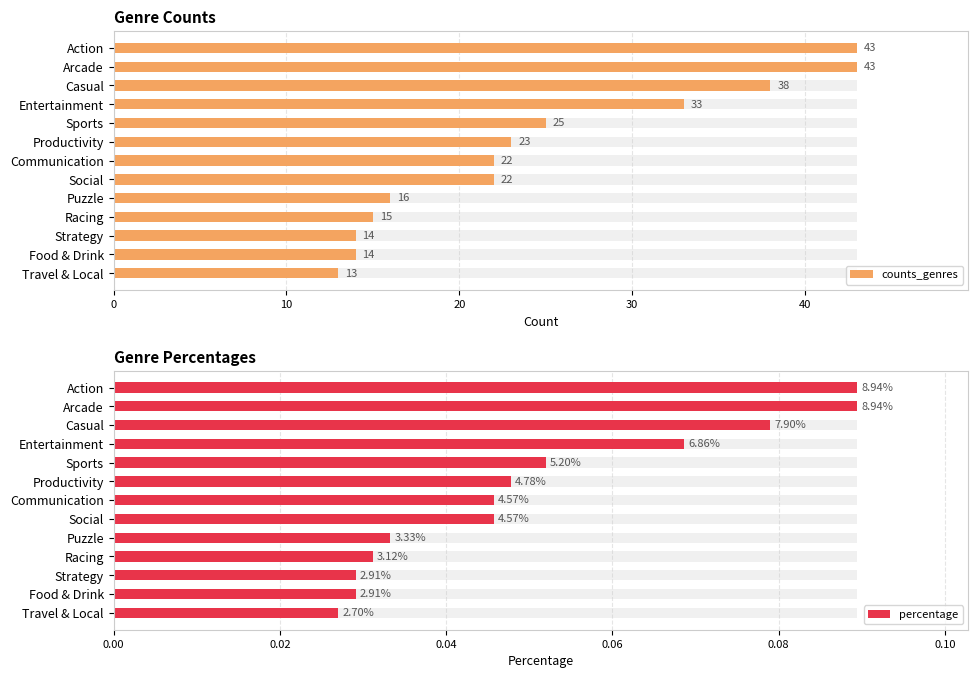

What is the sum of the counts_genres values at Entertainment and Puzzle?

49.0